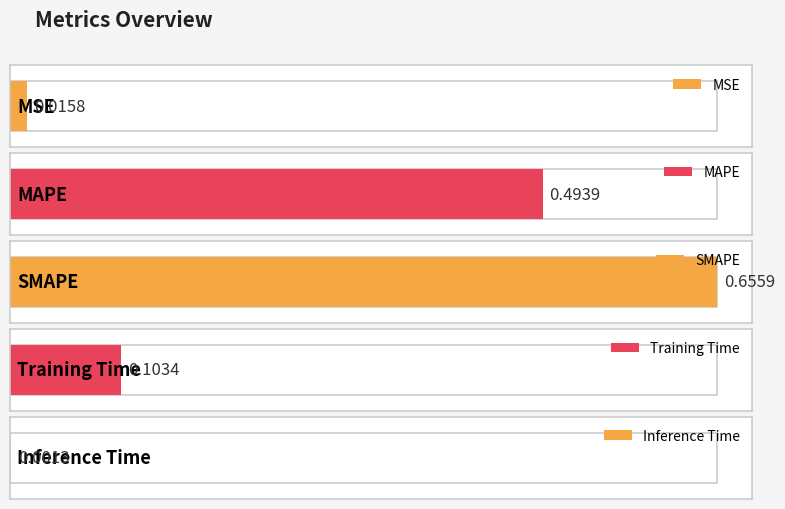

The chart shows a value of 0.0 at MSE. True or false?

False